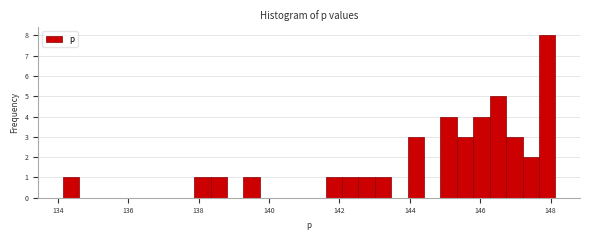

Around what value on the x-axis is the tallest bar? Give the approximate position of its centre, as read against the axis.

148.0